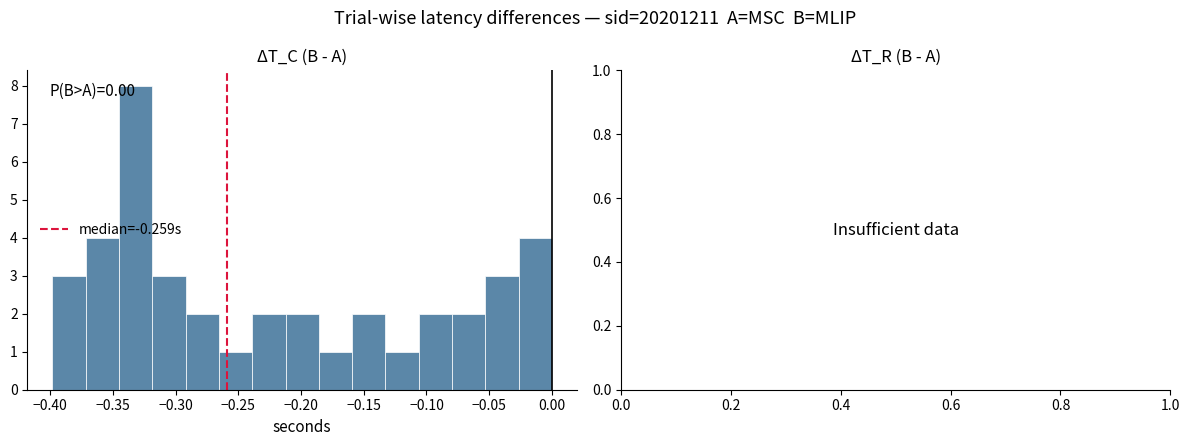

Over which range of the x-axis is the bar tallest?

-0.345 to -0.320